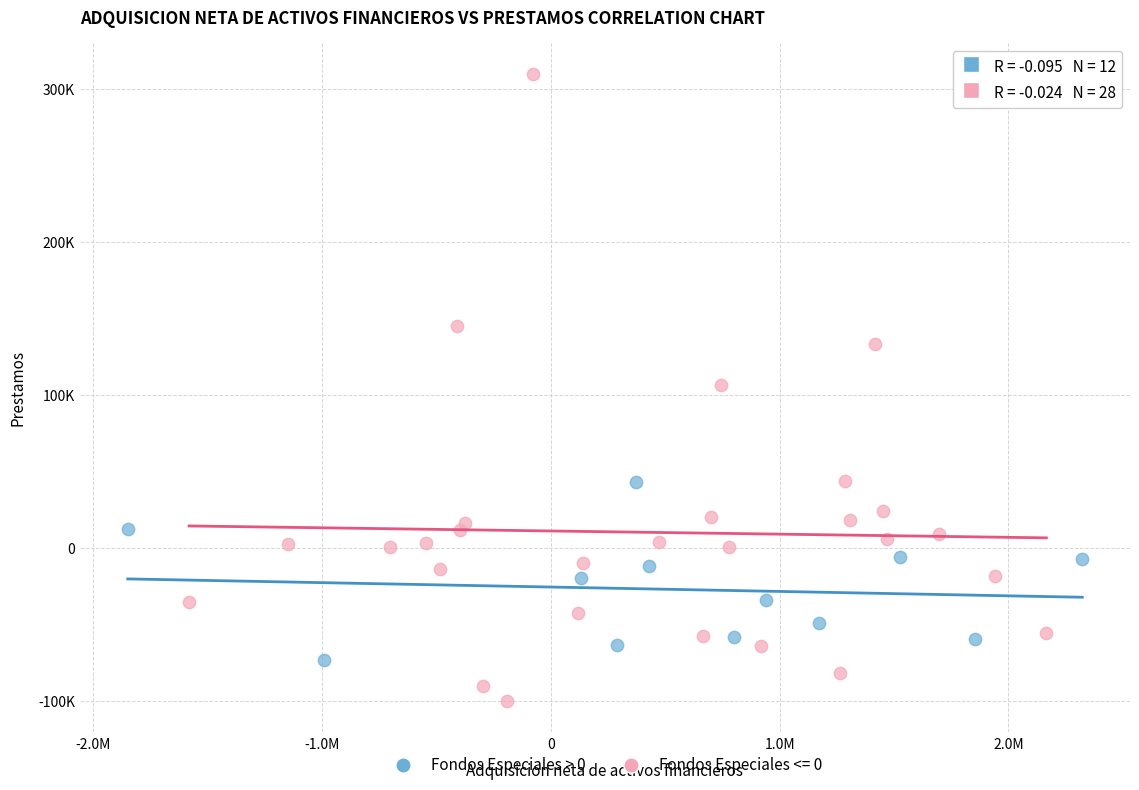

What are all the series names shown in the legend?

Fondos Especiales > 0, Fondos Especiales <= 0